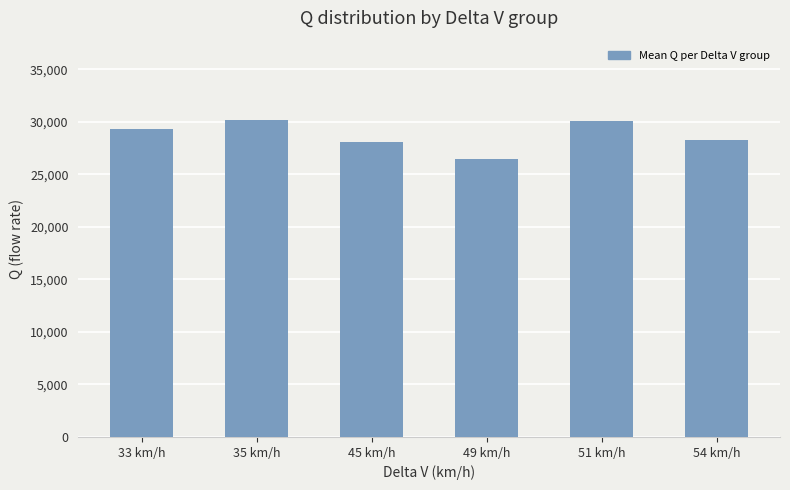

What position from the right is 51 km/h?

2